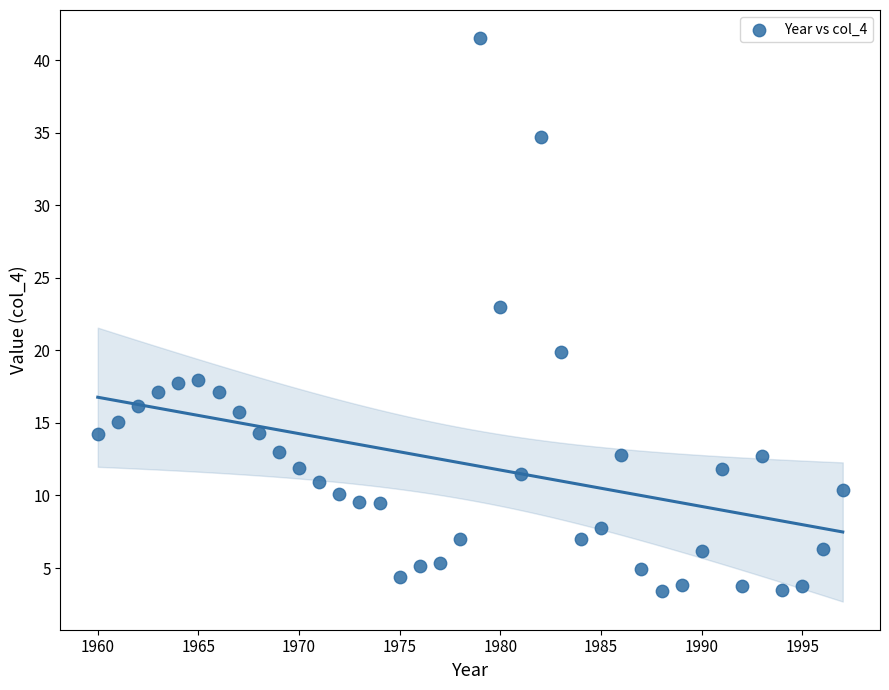

What Y value in the scatter plot is closest to 22?

23.0